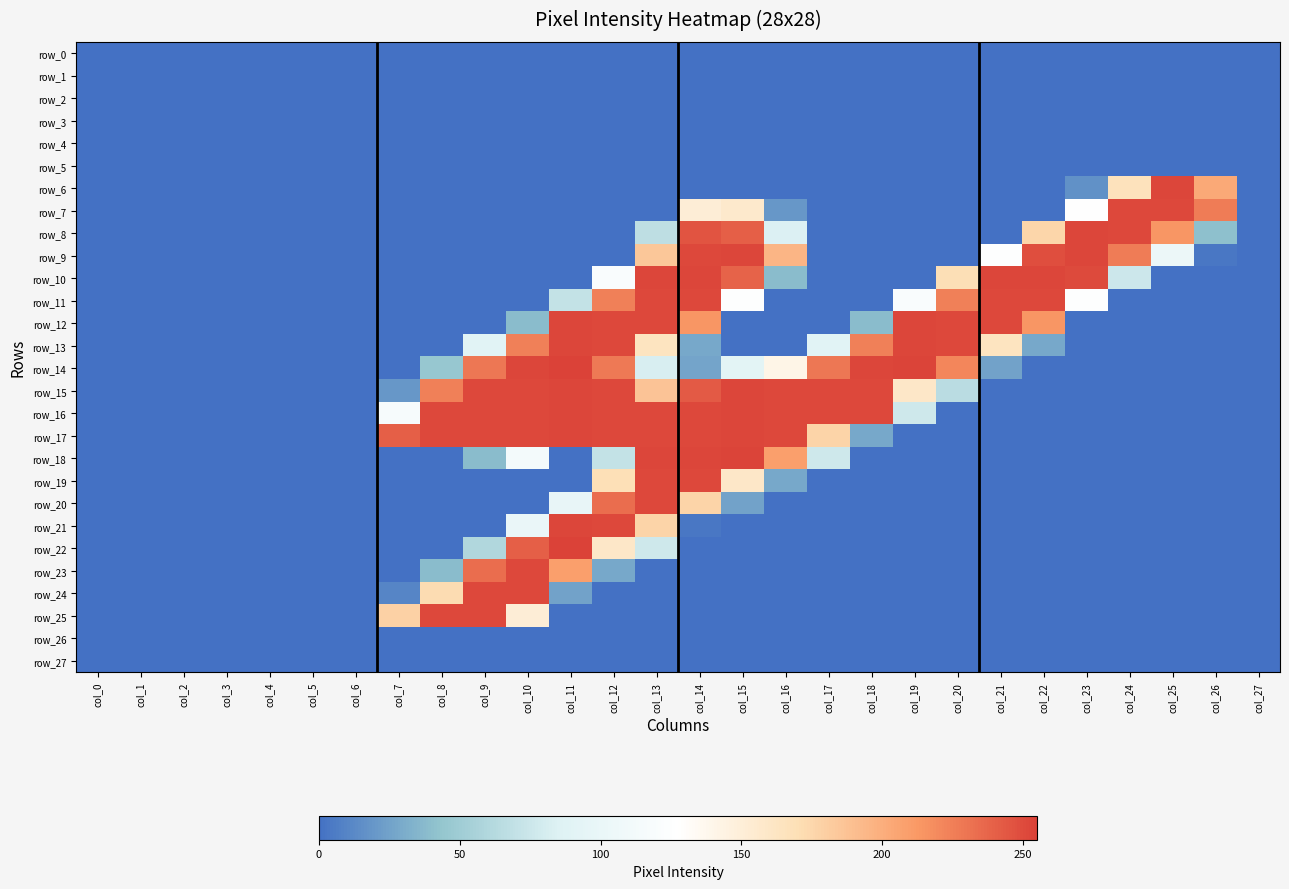

Rank the series at col_7 from highest to lowest value.

row_17, row_25, row_16, row_15, row_24, row_0, row_1, row_2, row_3, row_4, row_5, row_6, row_7, row_8, row_9, row_10, row_11, row_12, row_13, row_14, row_18, row_19, row_20, row_21, row_22, row_23, row_26, row_27